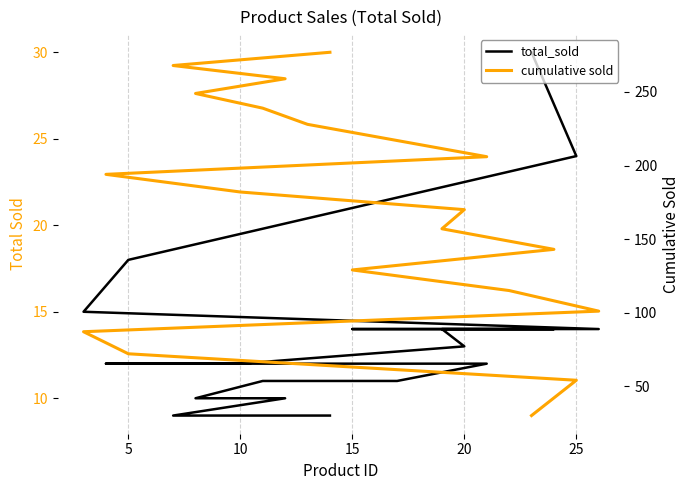

How many lines are shown in the chart?

2